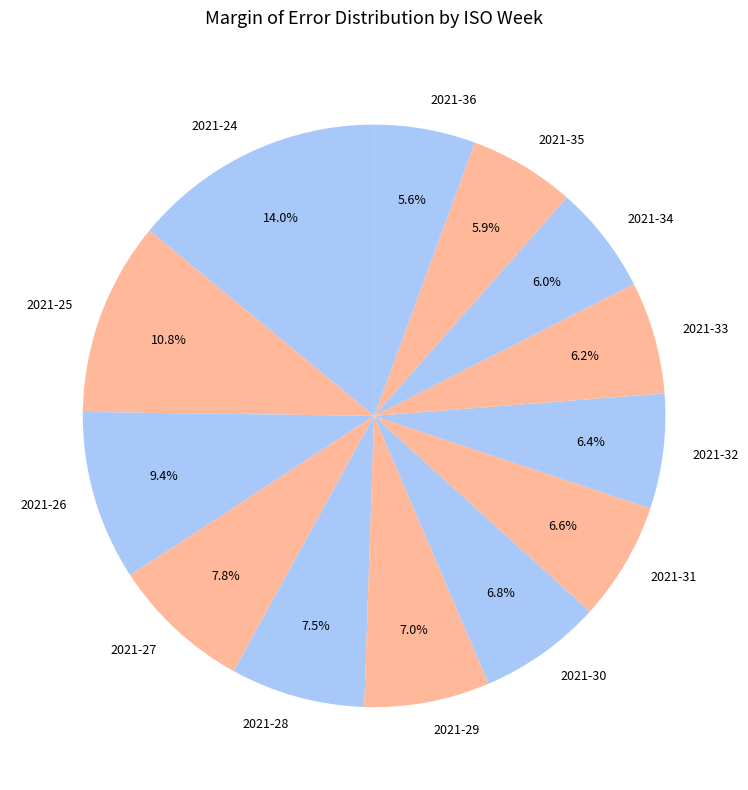

Is the sum of 2021-30 and 2021-35 greater than half?

No